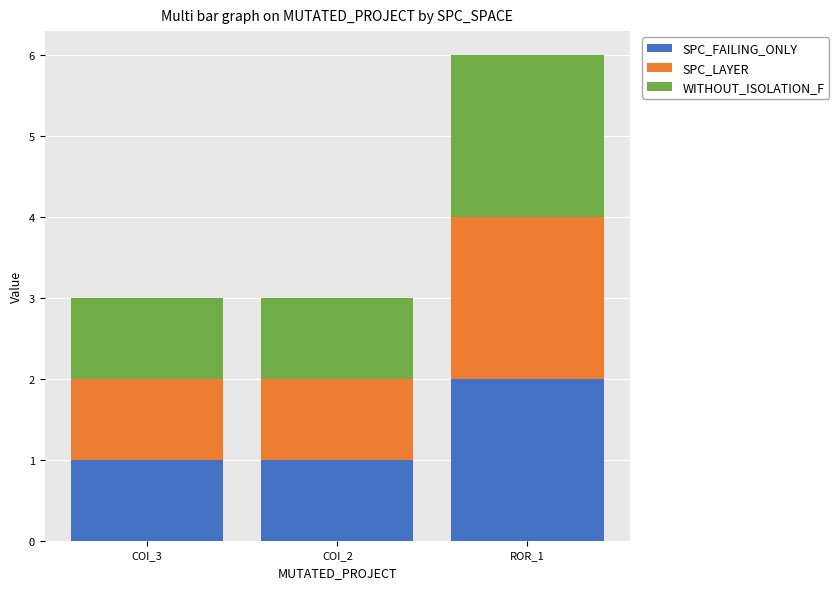

What is the sum of all SPC_FAILING_ONLY values?

4